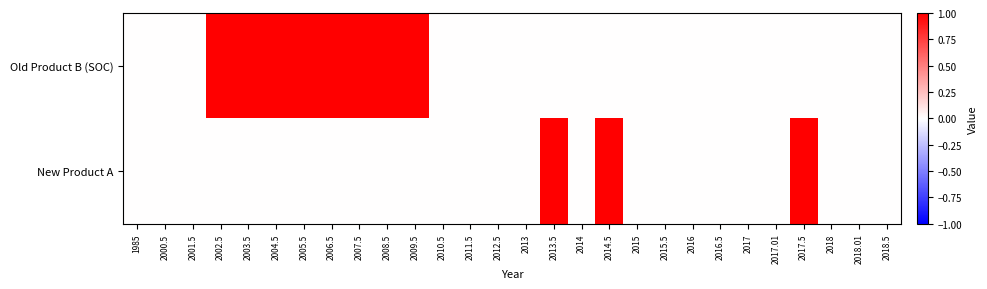

What is the maximum value shown in the chart?

1